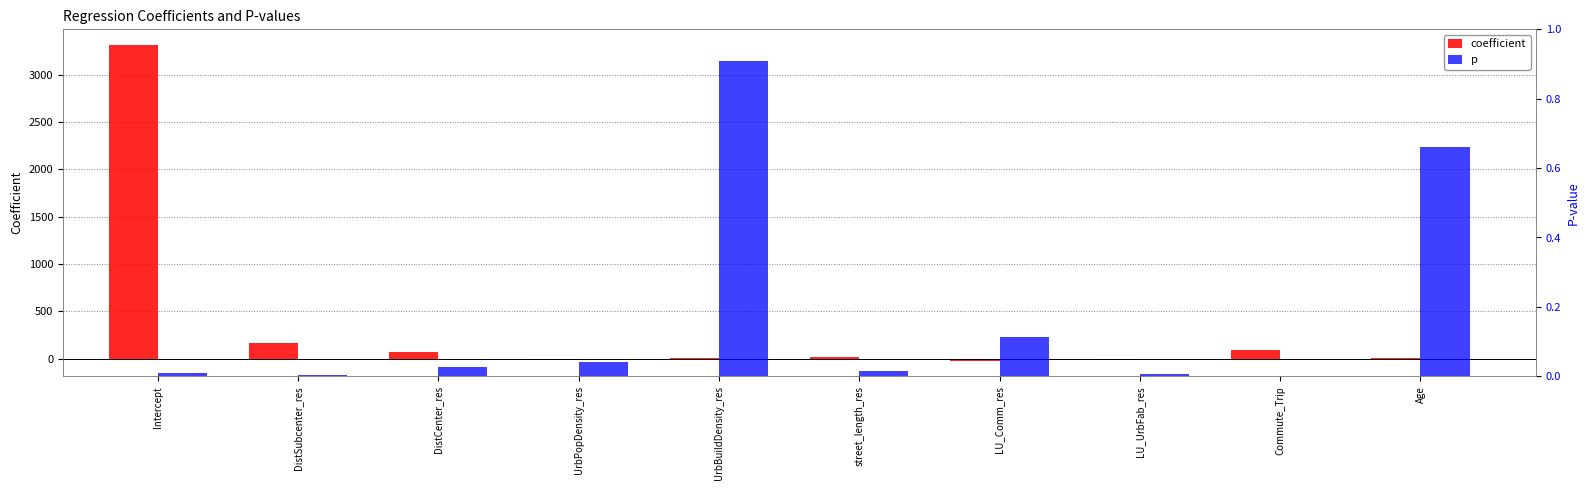

At which label does coefficient reach its peak?

Intercept